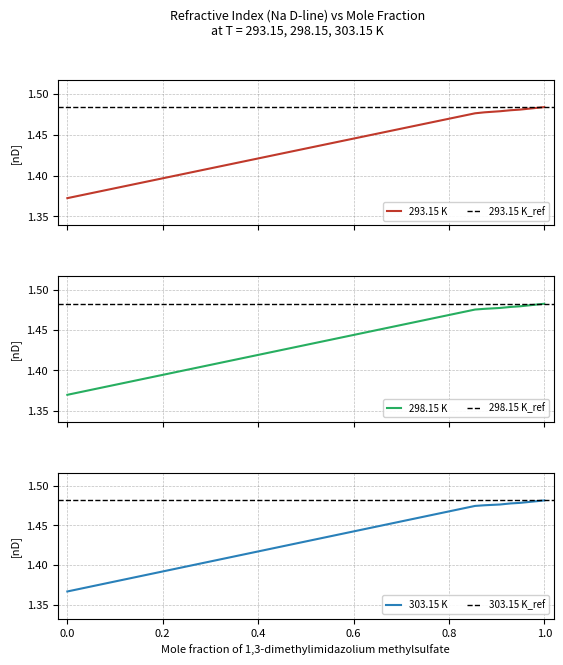

What are all the series names shown in the legend?

293.15 K, 298.15 K, 303.15 K